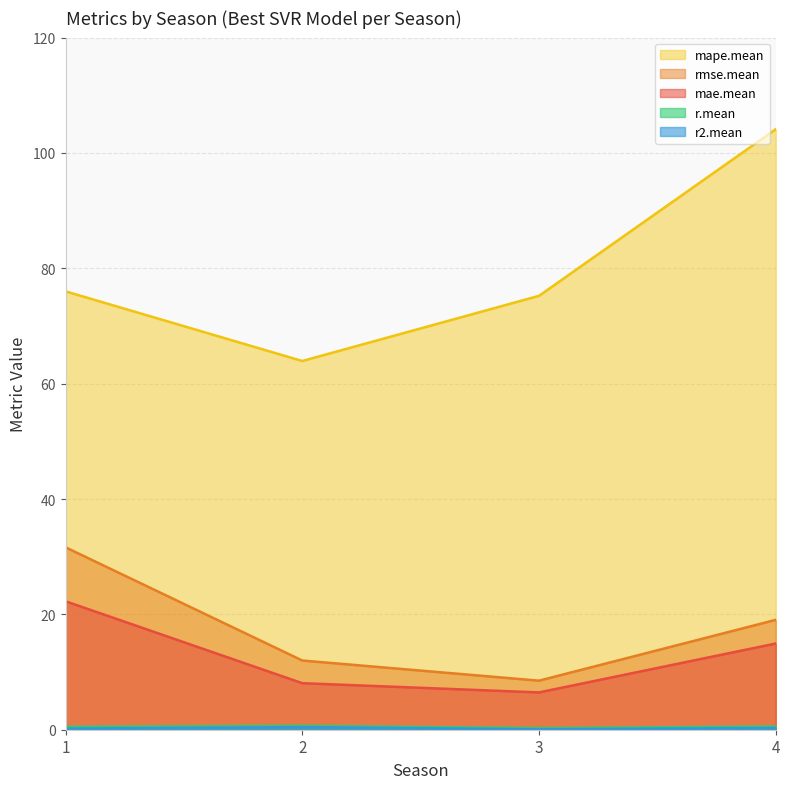

True or false: mae.mean and mape.mean cross at least once.

False